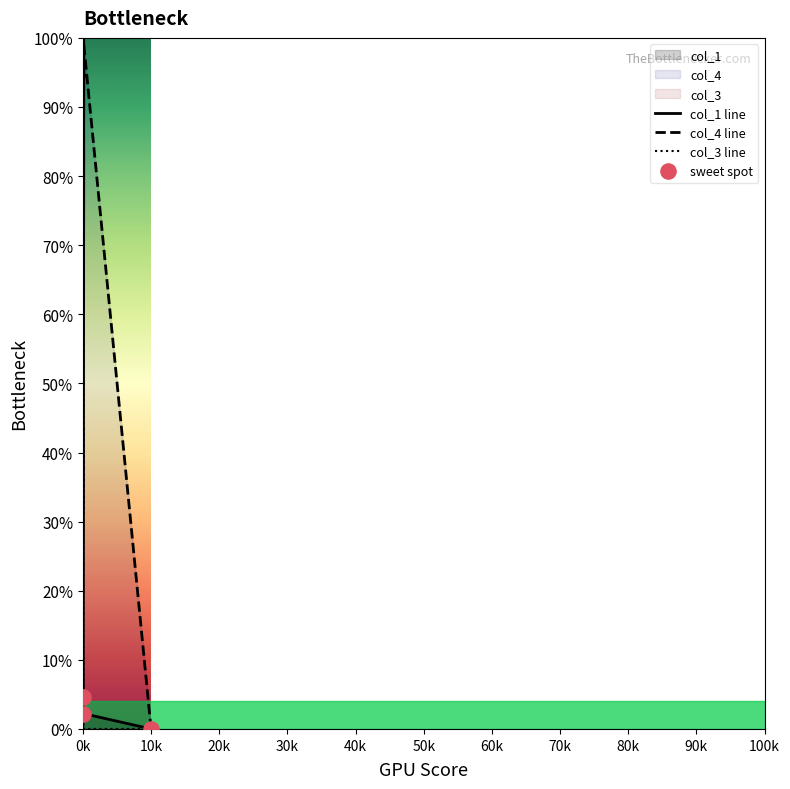

Is the value of col_4 at 25 greater than the value of col_1 at 90k?

Yes